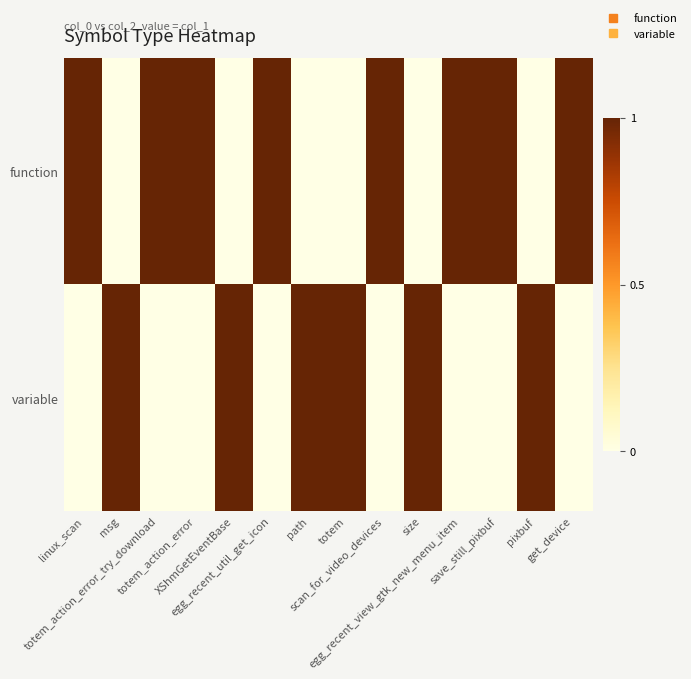

Reading left to right, what are all the values shown in this chart?

function: linux_scan=1	msg=0	totem_action_error_try_download=1	totem_action_error=1	XShmGetEventBase=0	egg_recent_util_get_icon=1	path=0	totem=0	scan_for_video_devices=1	size=0	egg_recent_view_gtk_new_menu_item=1	save_still_pixbuf=1	pixbuf=0	get_device=1
variable: linux_scan=0	msg=1	totem_action_error_try_download=0	totem_action_error=0	XShmGetEventBase=1	egg_recent_util_get_icon=0	path=1	totem=1	scan_for_video_devices=0	size=1	egg_recent_view_gtk_new_menu_item=0	save_still_pixbuf=0	pixbuf=1	get_device=0